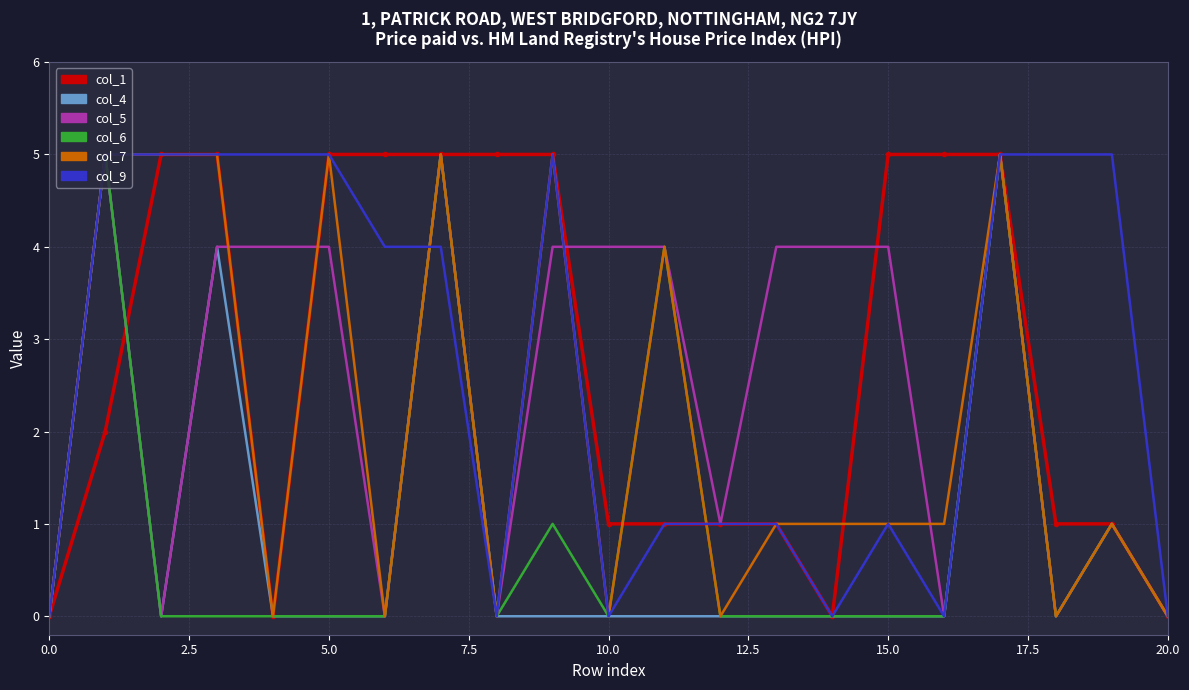

What is the maximum value shown in the chart?

5